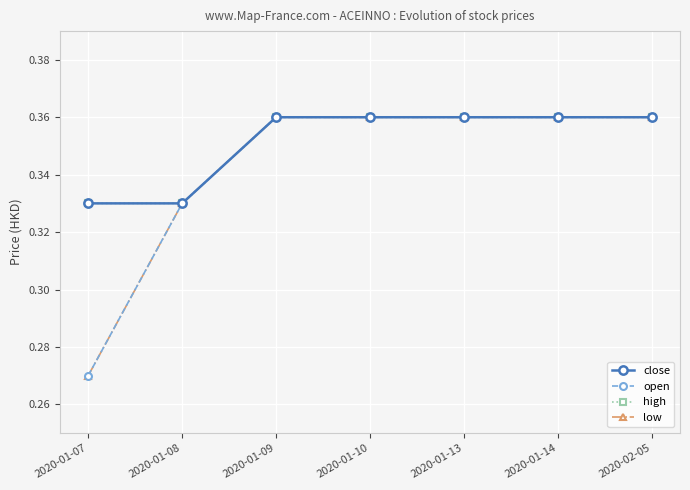

Between 2020-02-05 and 2020-01-13, which is larger?

2020-02-05